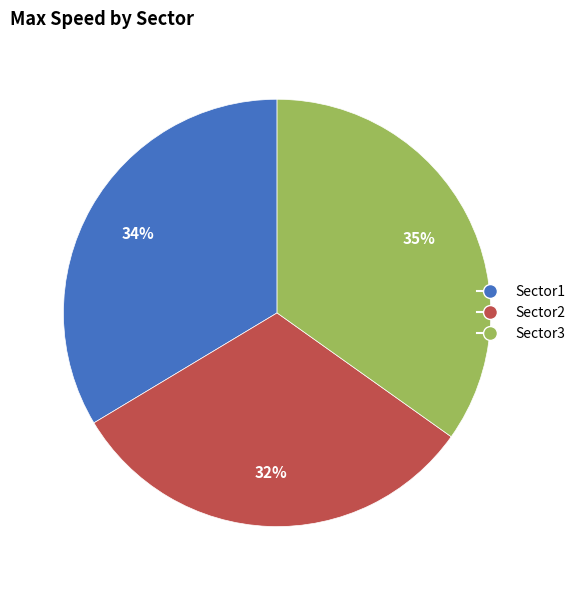

Is Sector1 the majority of the pie?

No